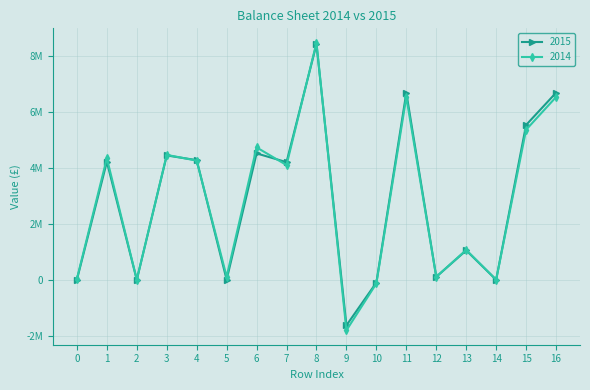

Where is 2014 nearest to the value 3327465?

7